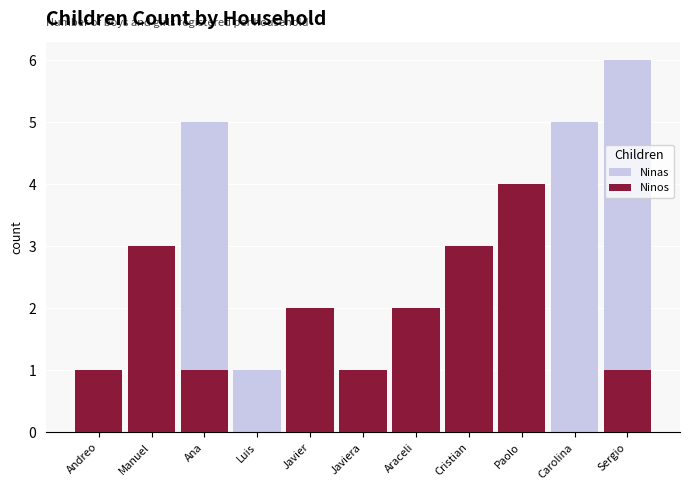

Is it true that Ninos equals 1 at Araceli?

False